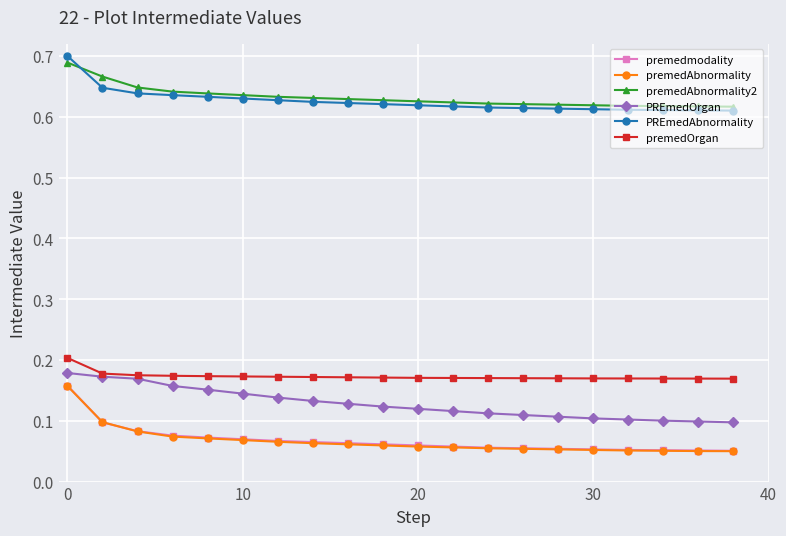

At how many categories does at least one series exceed 0?

20